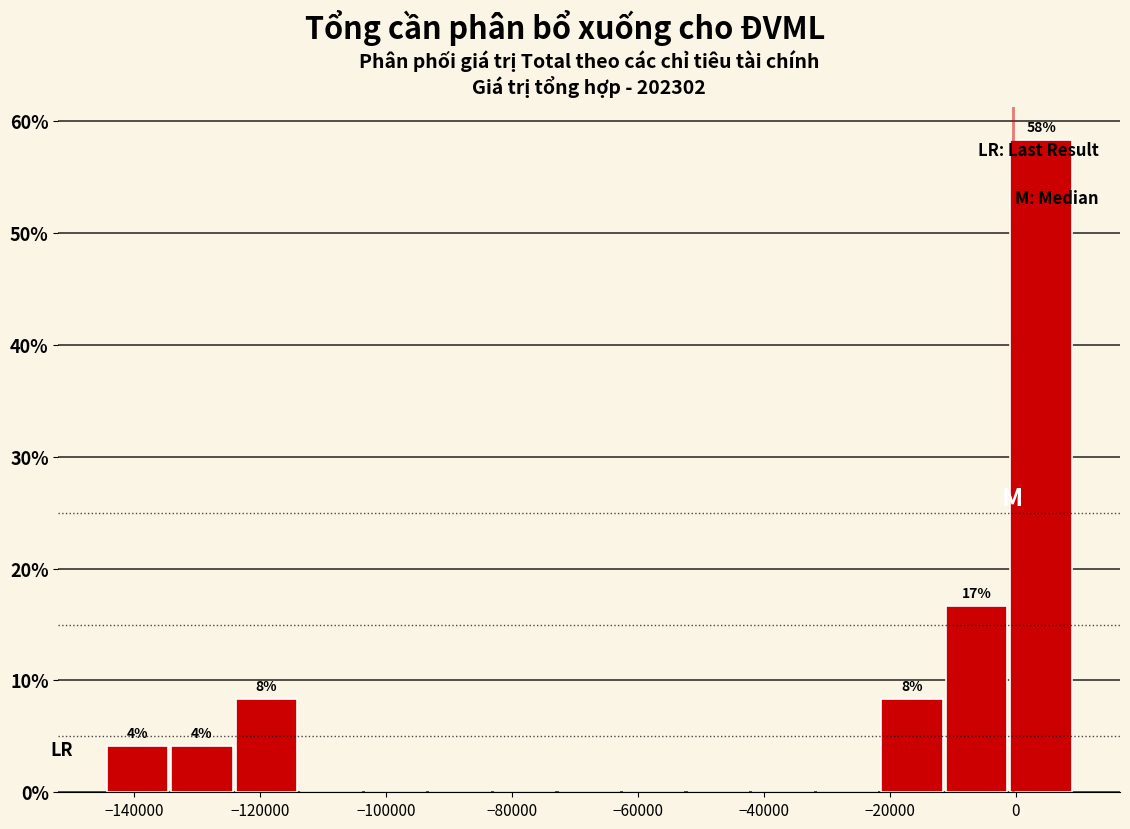

Which range on the x-axis has the tallest bar?

-2000 to 10000